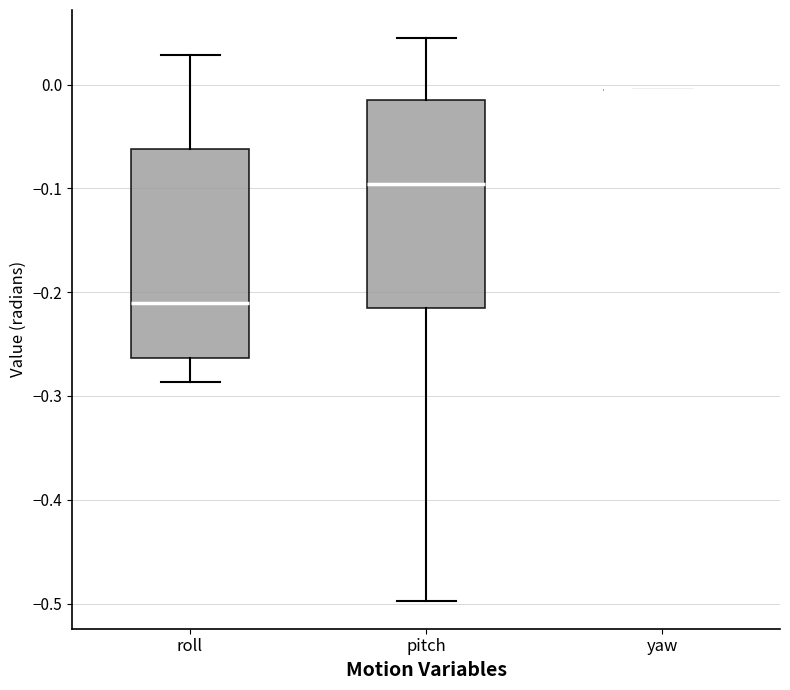

Reading left to right, transcribe this box plot: for each box, give where its median line is, the range the box spans, and where its two whiskers end, as read against the y-axis. The values are not printed on the chart, so give them approximately, as read against the axis.

roll: median -0.21, box -0.26 to -0.06, whiskers -0.29 to 0.03
pitch: median -0.10, box -0.21 to -0.02, whiskers -0.50 to 0.04
yaw: box collapsed to a line at -0.01, whiskers -0.01 to -0.01